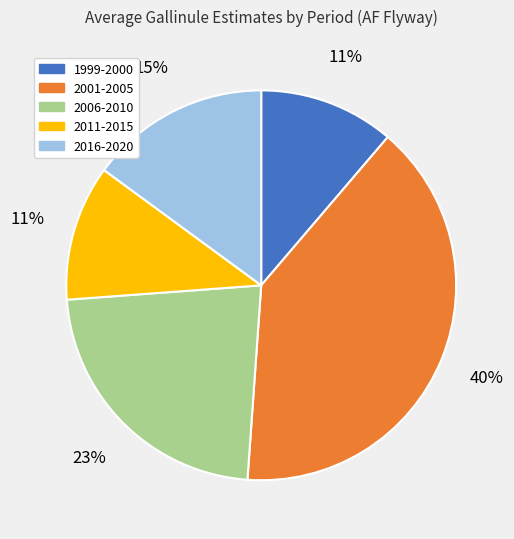

Which slice is the largest?

2001-2005